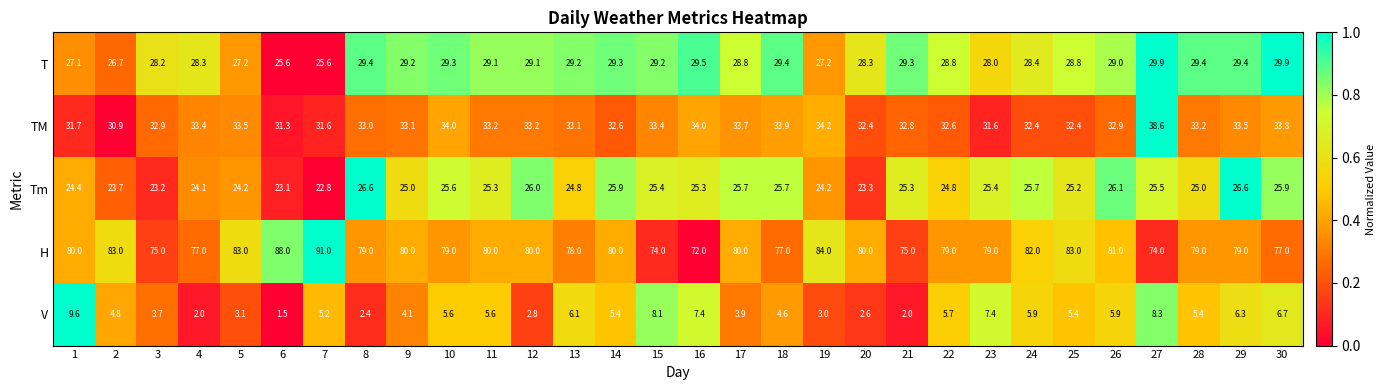

Which series has the largest range (max minus min)?

H